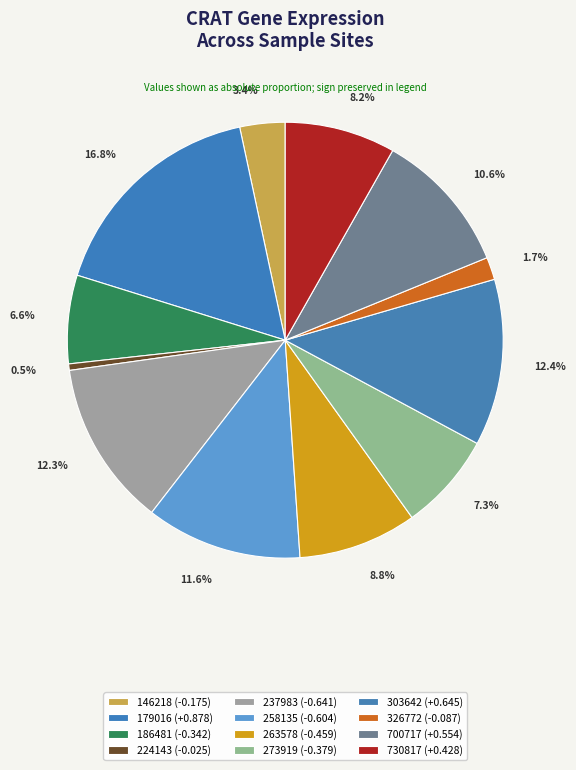

How many slices are in this pie chart?

12